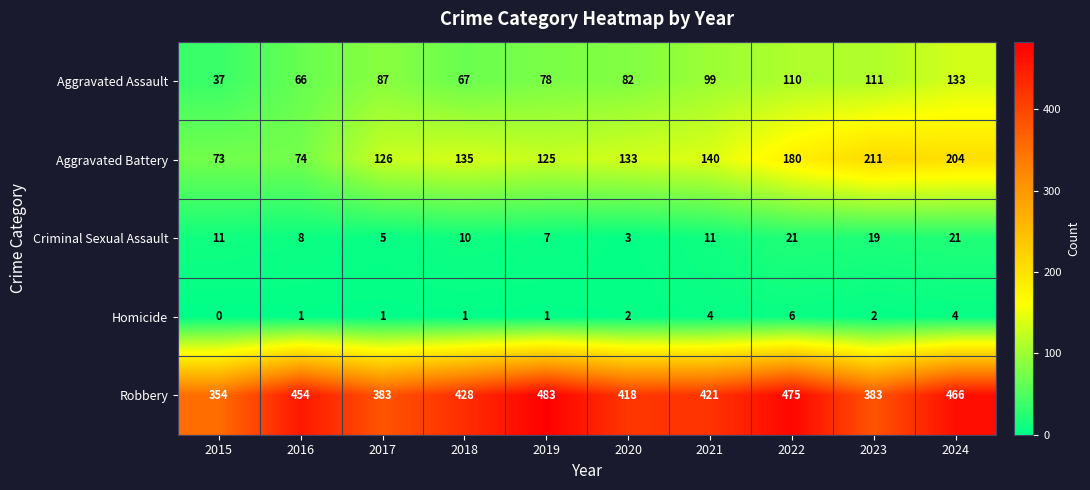

The Aggravated Assault series shows 64 at 2015. True or false?

False